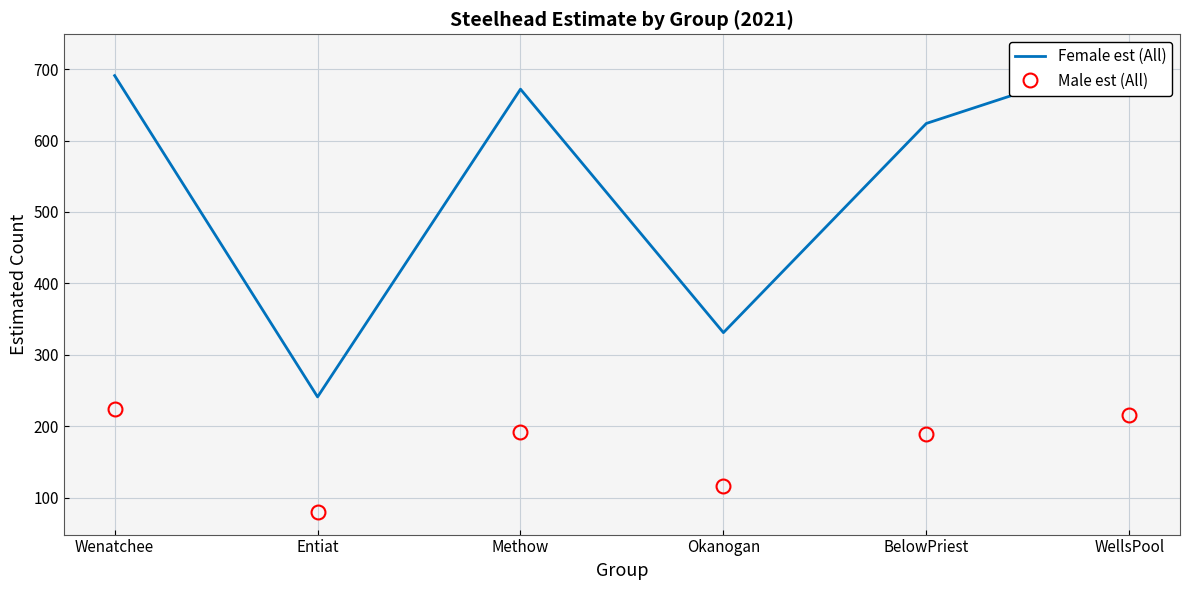

True or false: Female est (All) and Male est (All) cross at least once.

False